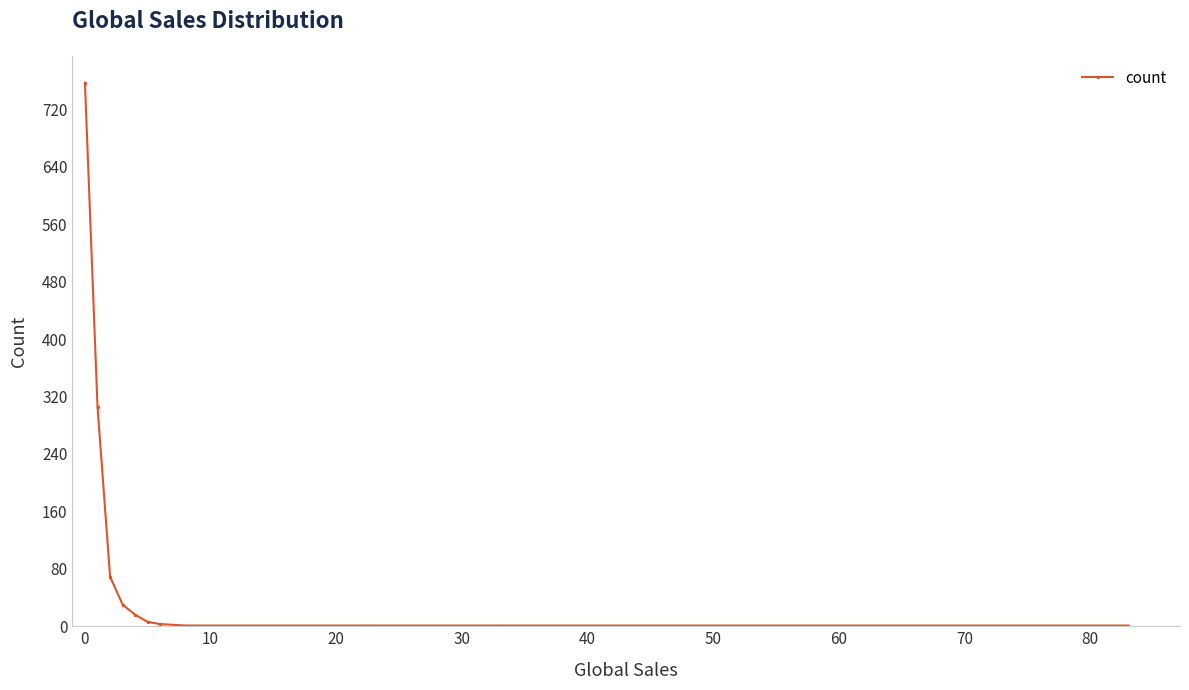

What is the difference between the maximum and second lowest values?

756